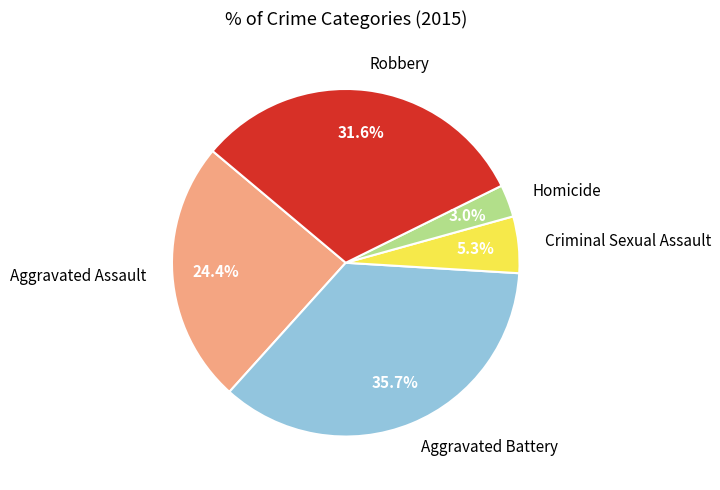

To the nearest percent, what percentage of the pie is Criminal Sexual Assault?

5%